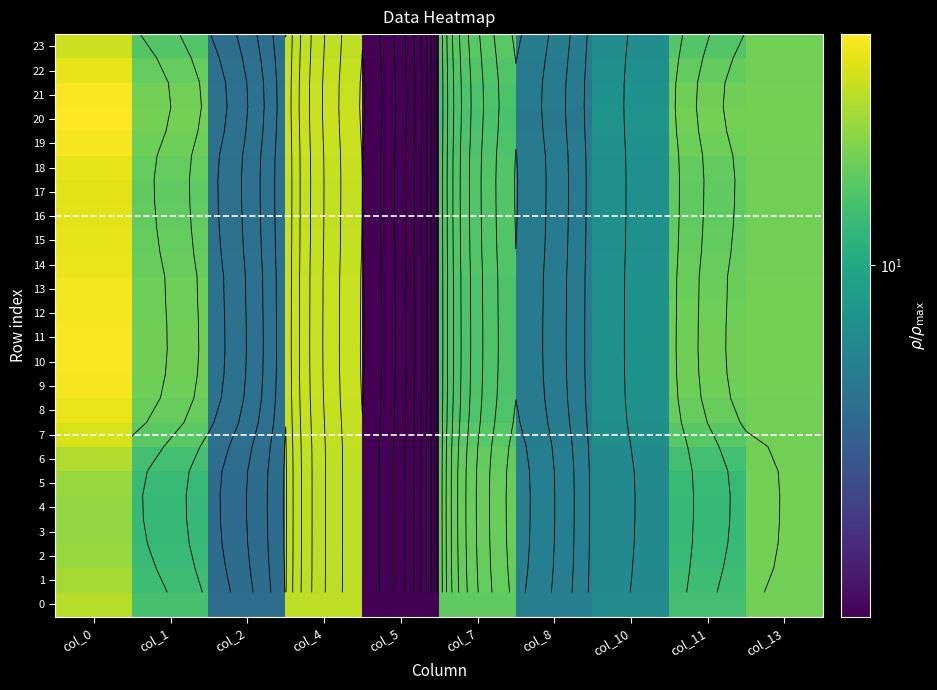

Count the number of categories in the chart.

10